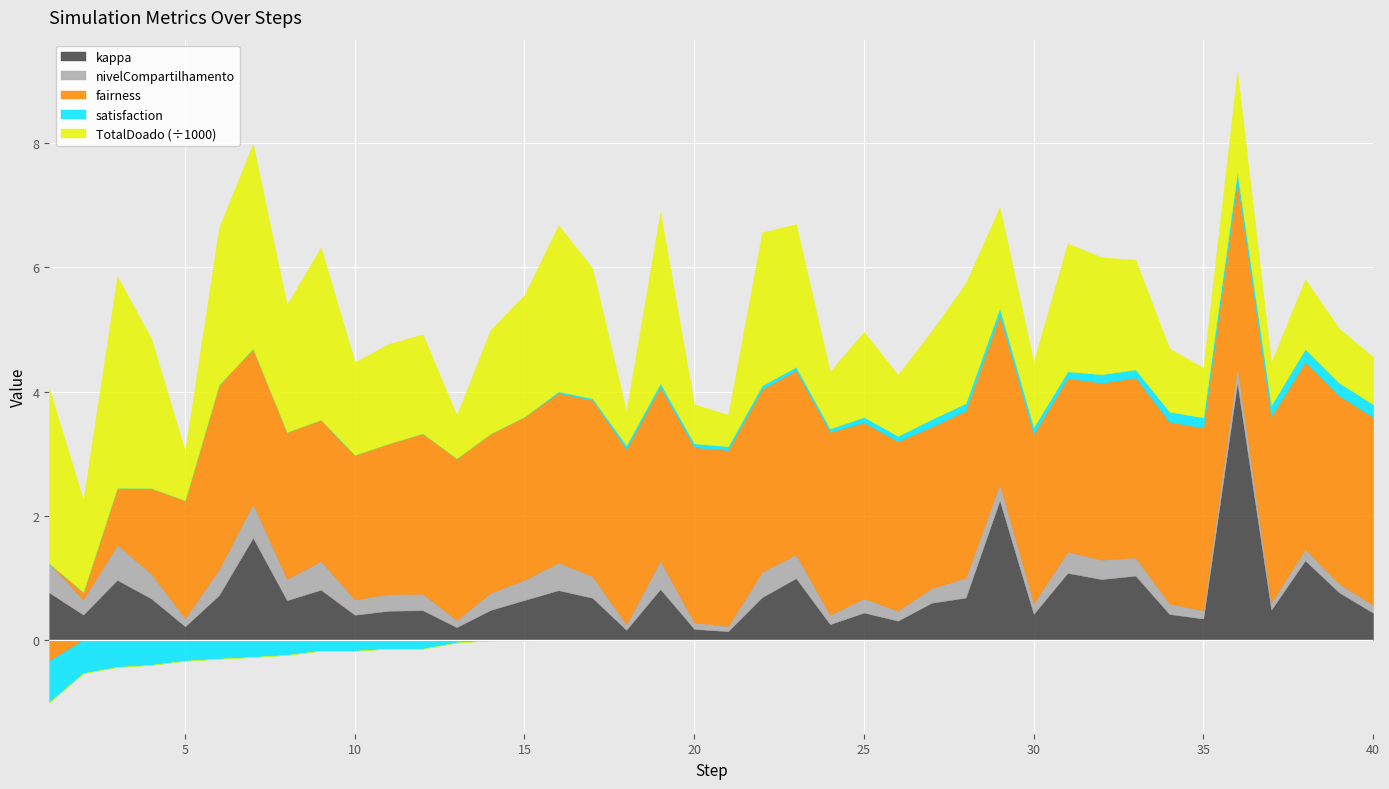

What is the sum of the kappa values at 28 and 38?

2.0